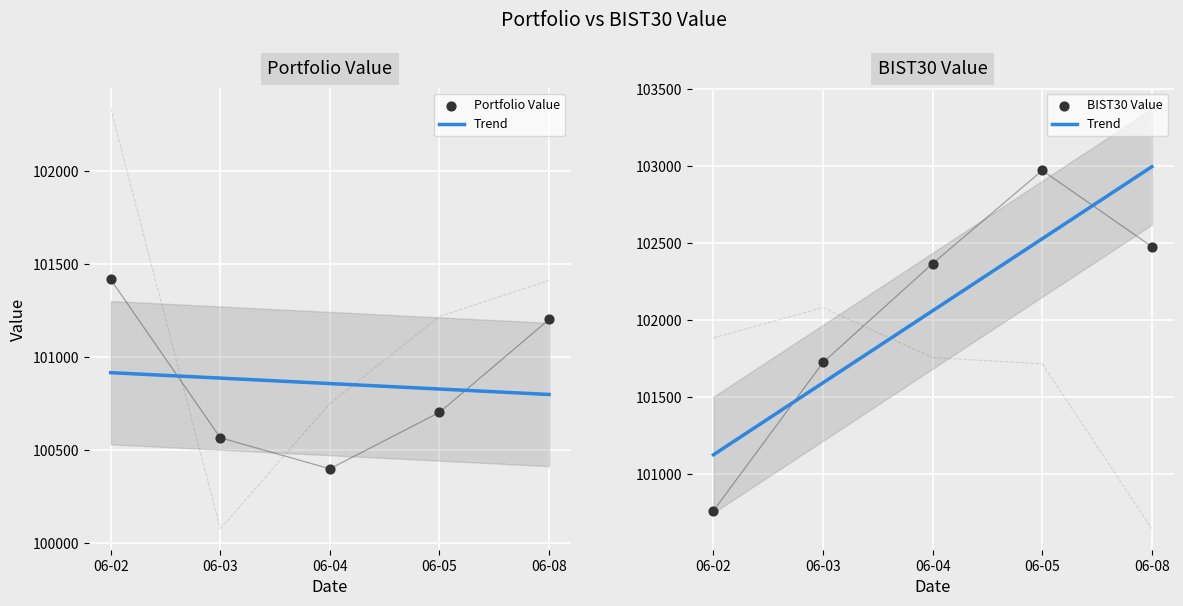

Which series reaches the minimum Y coordinate?

Portfolio Value